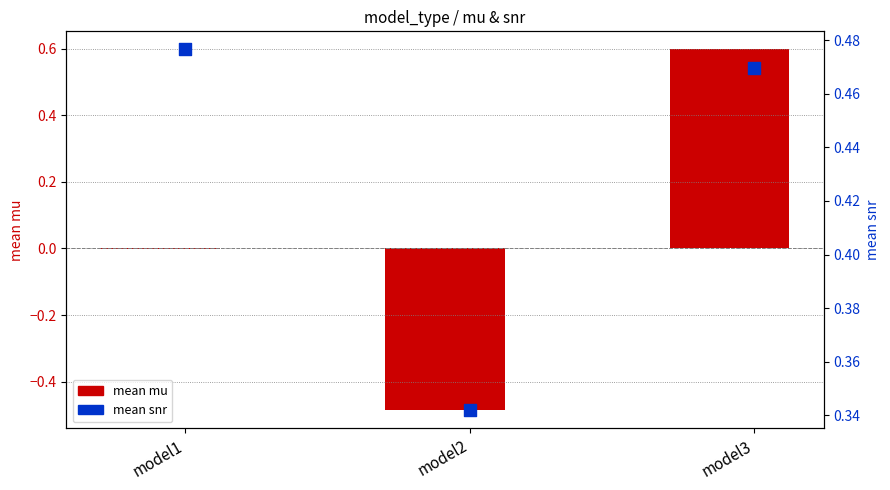

What are all the series names shown in the legend?

mean_mu, mean_snr